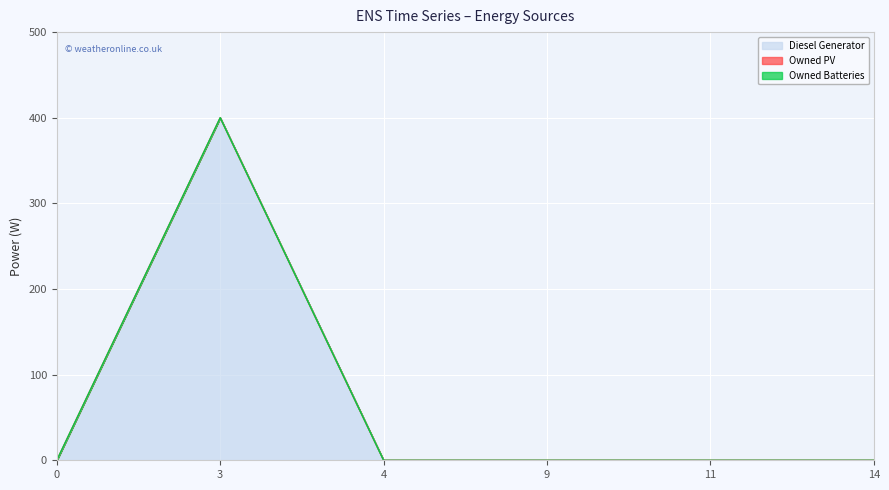

At which category does Diesel Generator reach its first local peak?

3